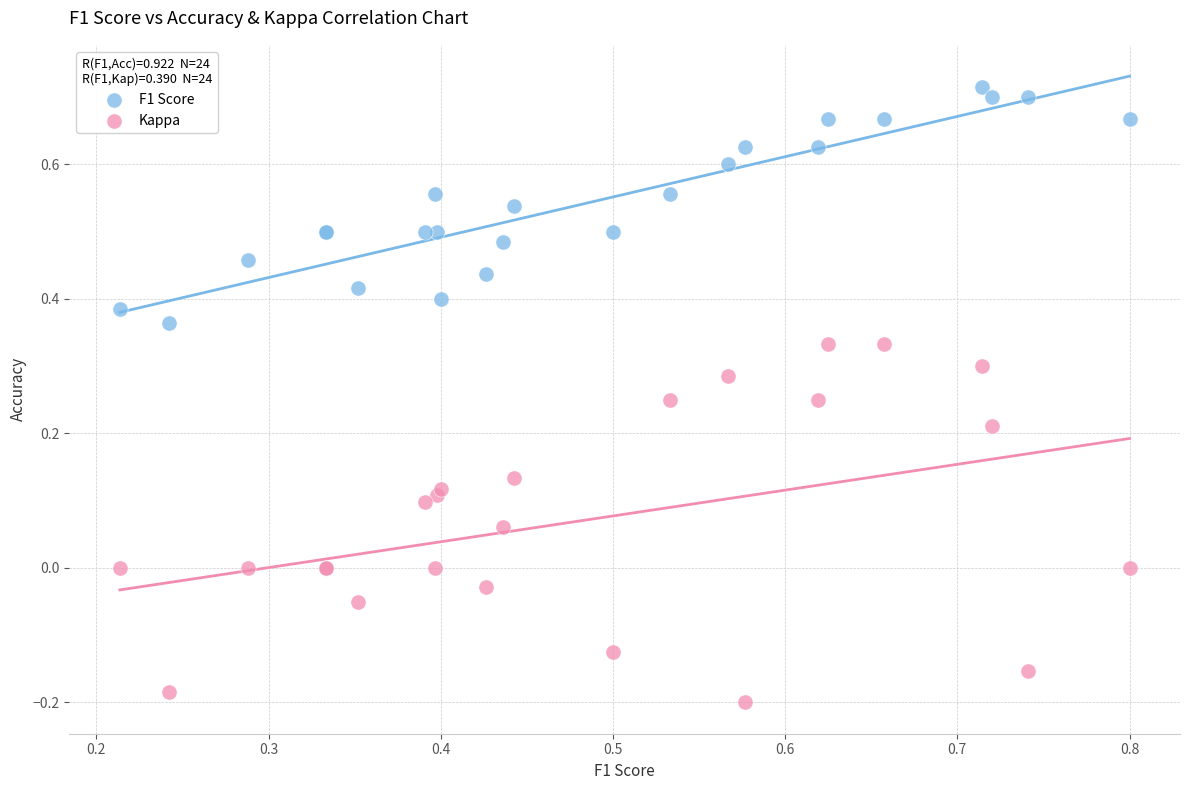

Which series has the largest Y range (max minus min)?

Kappa